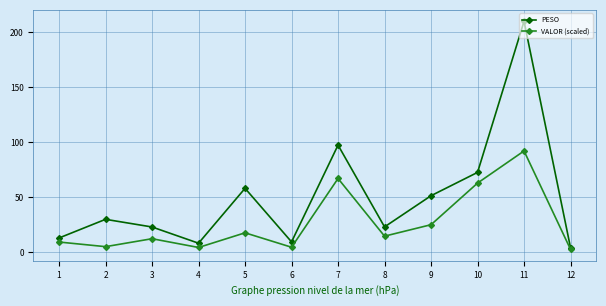

Rank the series at 10 from lowest to highest value.

VALOR (scaled), PESO